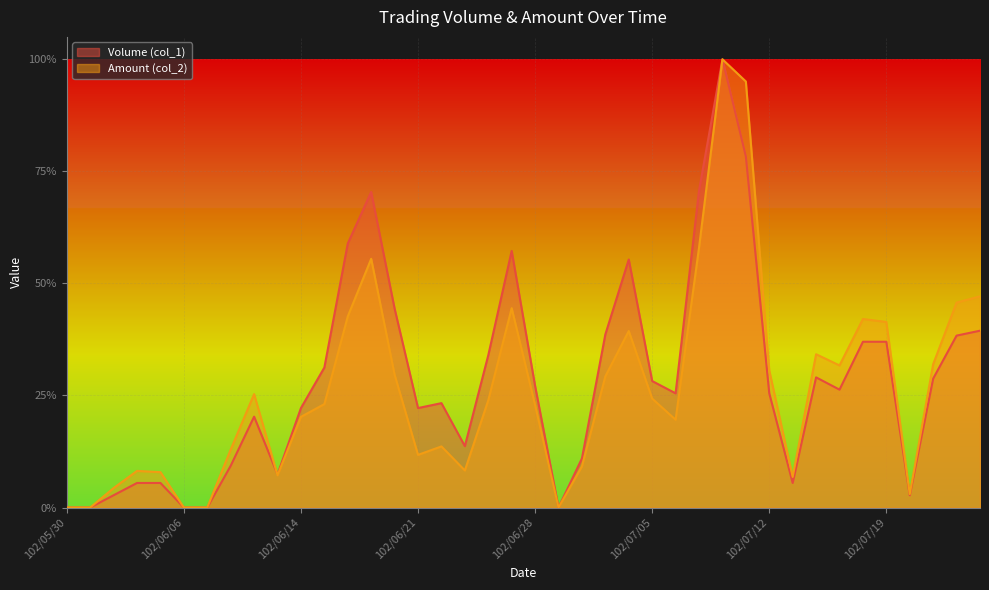

At which category does Volume (col_1) reach its first local peak?

102/06/11